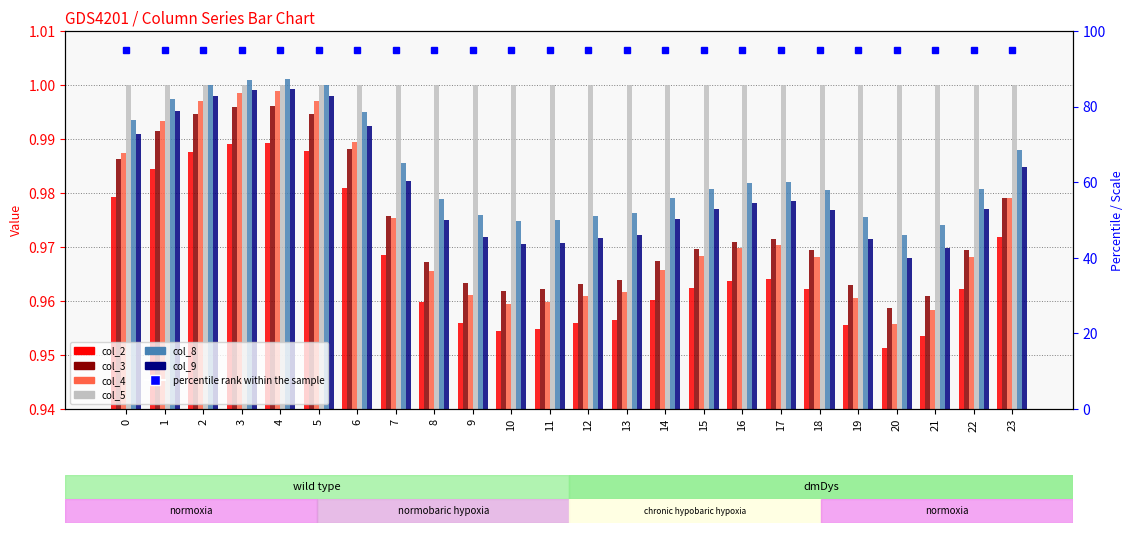

How many bars are there in total?

144